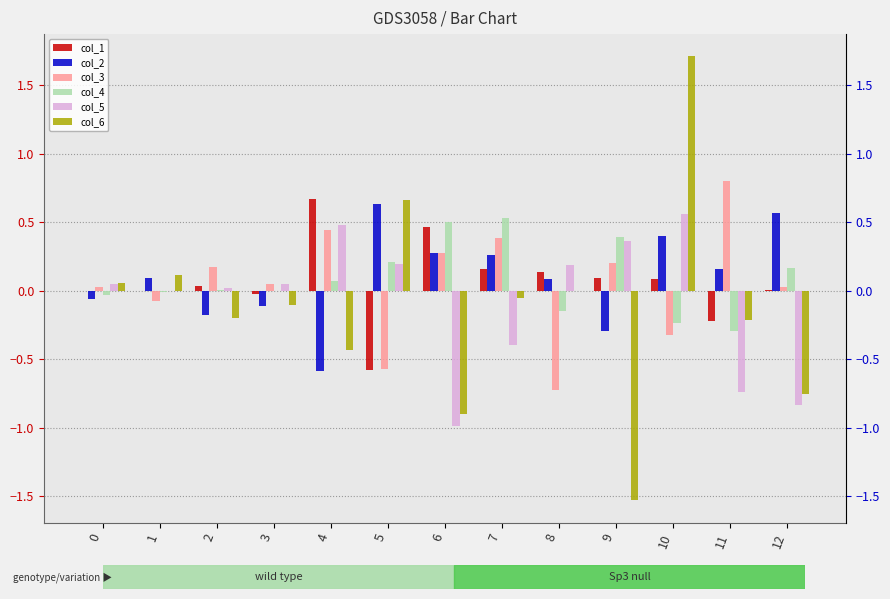

Between 9 and 6, which is larger?

6